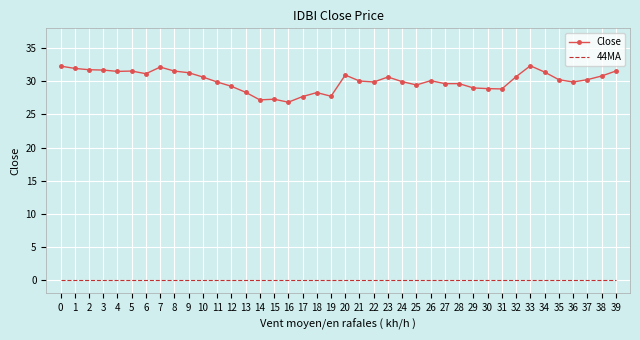

Which series has the widest spread of values?

Close